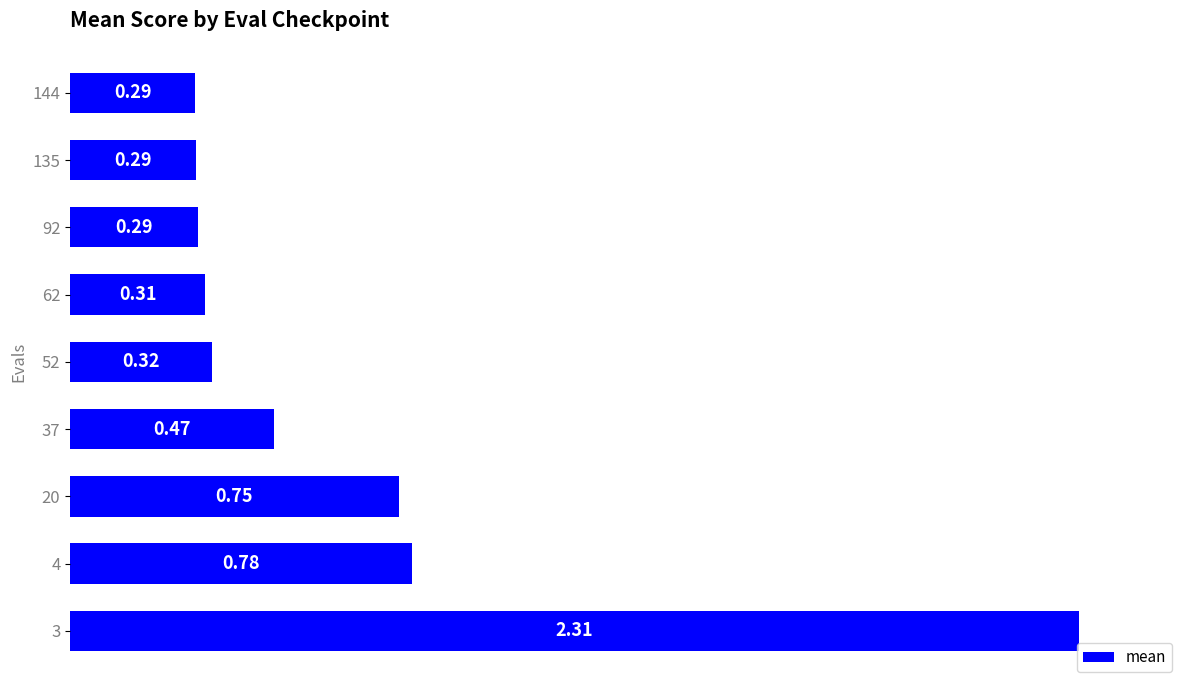

What is the average value?

0.6